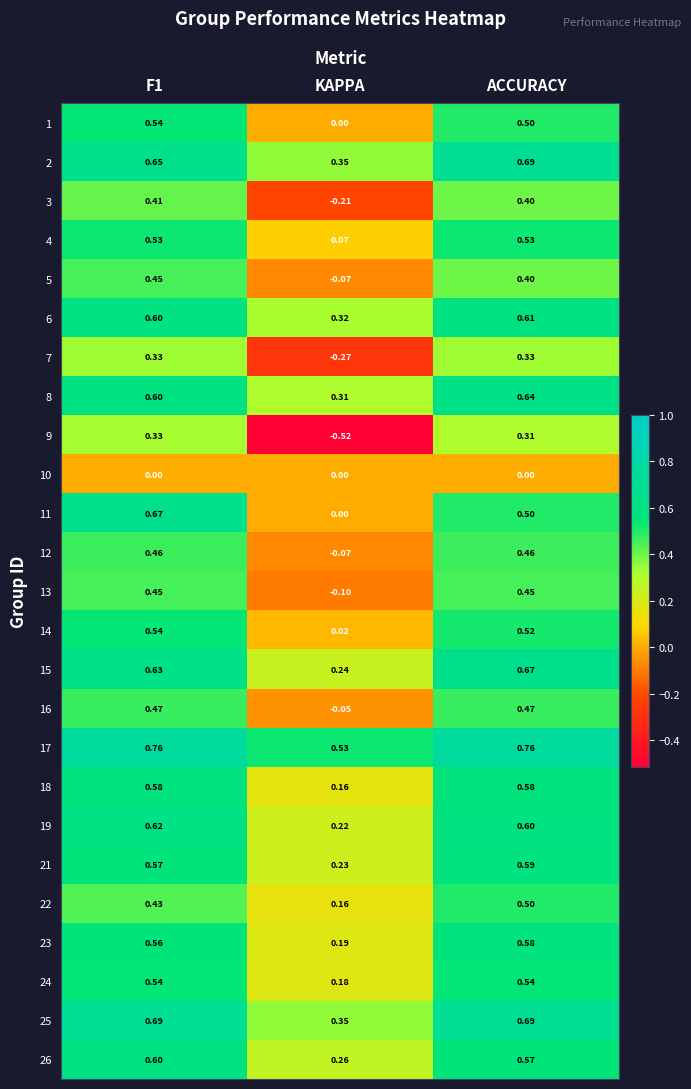

At which category does the chart reach its minimum across all series?

KAPPA